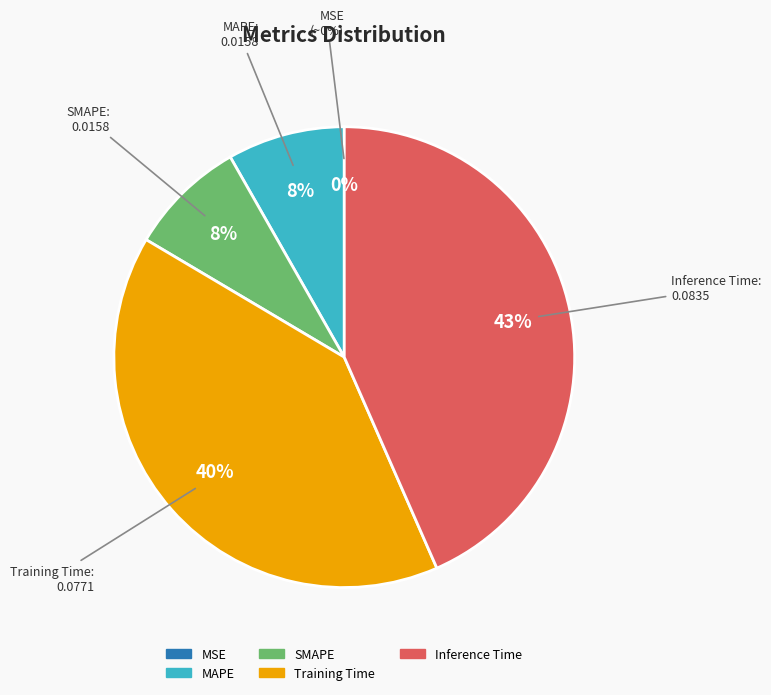

Which slice is the smallest?

MSE